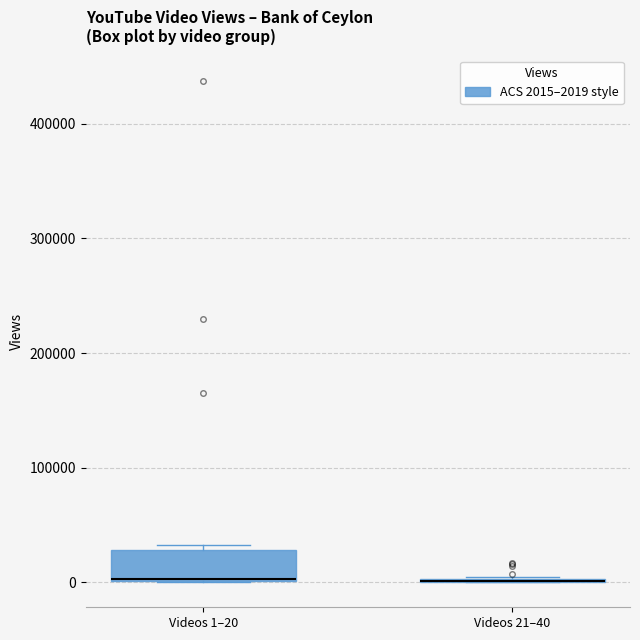

Comparing the boxes themselves (not the whiskers), which one is the tallest?

Videos 1–20